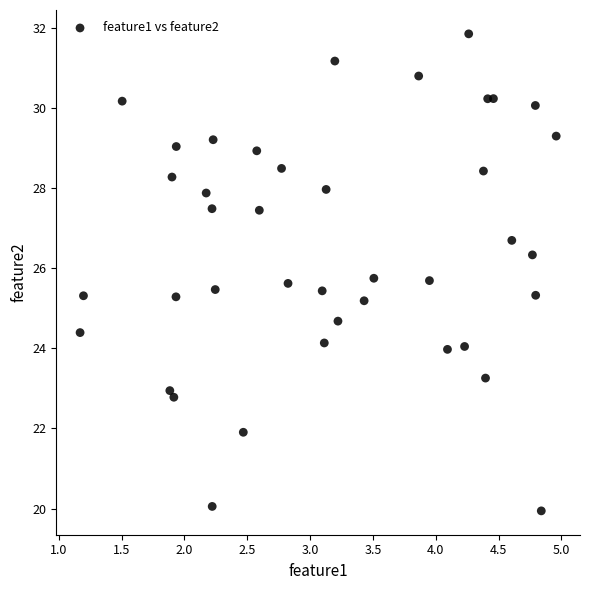

What is the range of Y values (max minus min)?

11.9